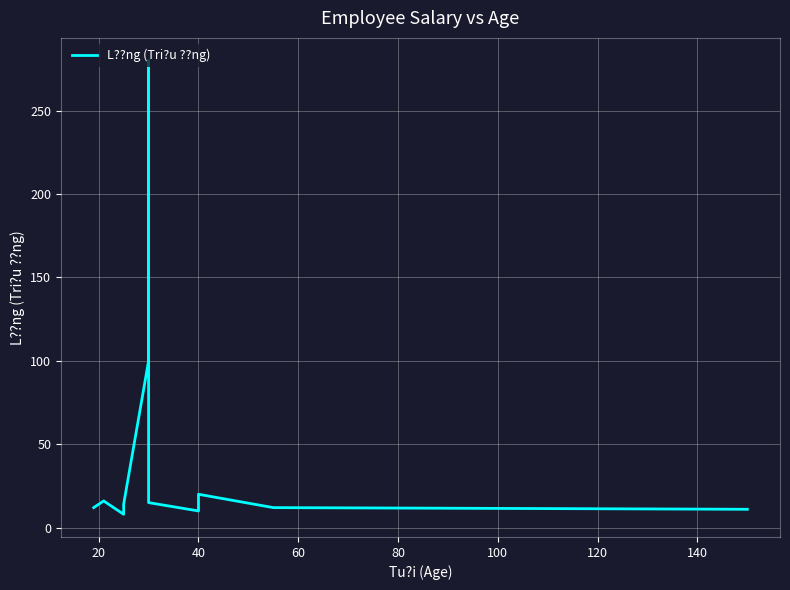

The chart shows a value of 25 at 80. True or false?

False